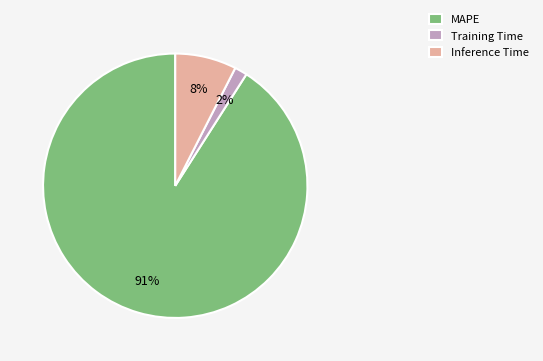

To the nearest percent, what is the average slice percentage?

33%